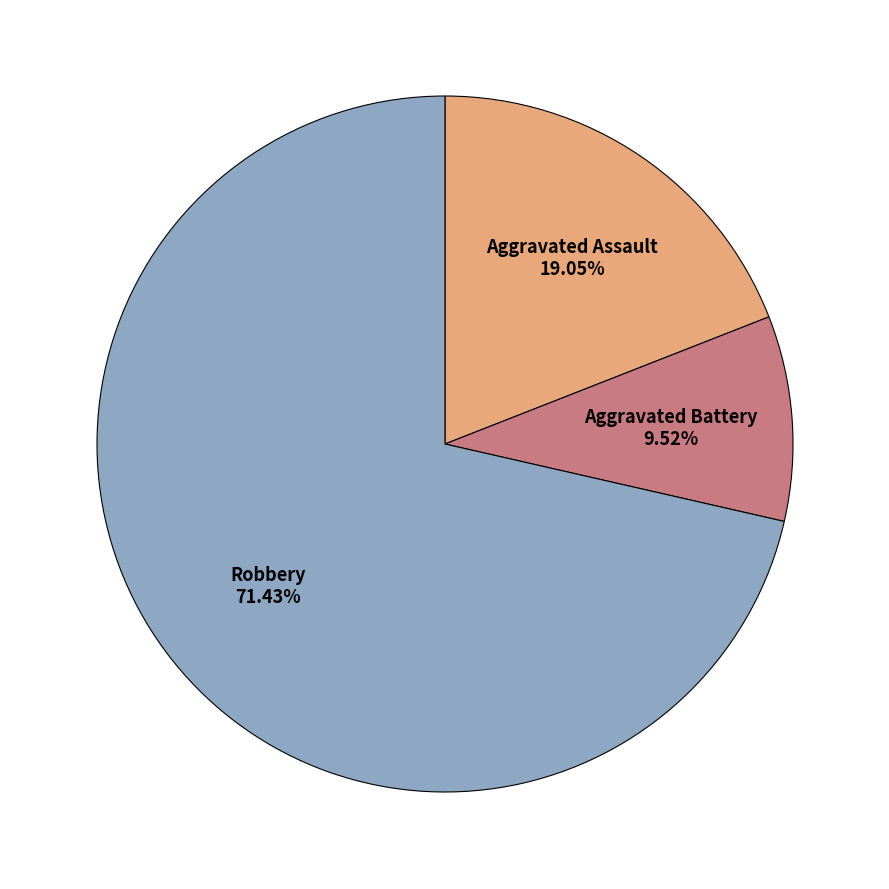

Is there a majority slice in this chart?

Yes